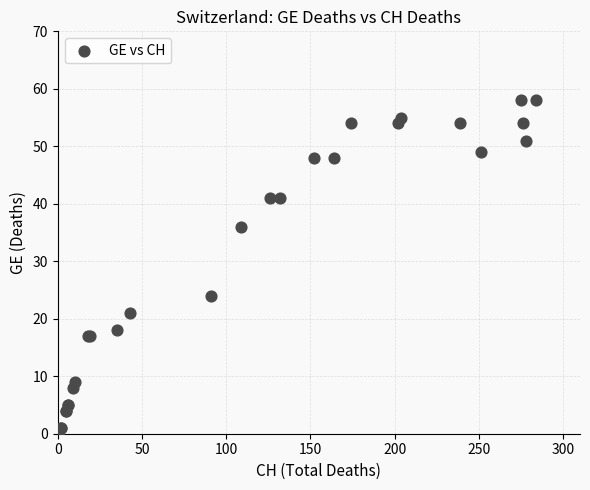

What Y value in the scatter plot is closest to 29?

24